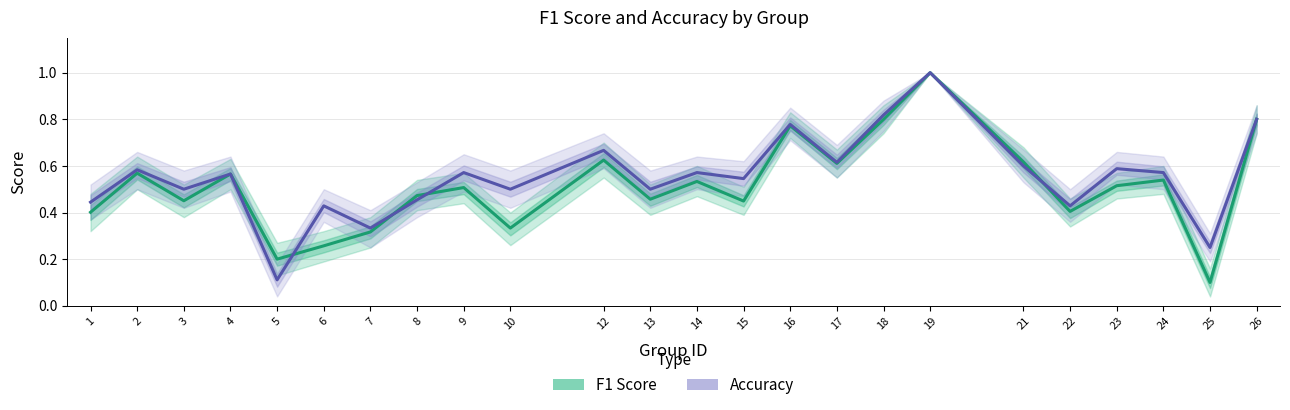

Which series ends up on top after the final intersection of Accuracy and F1 Score?

Accuracy